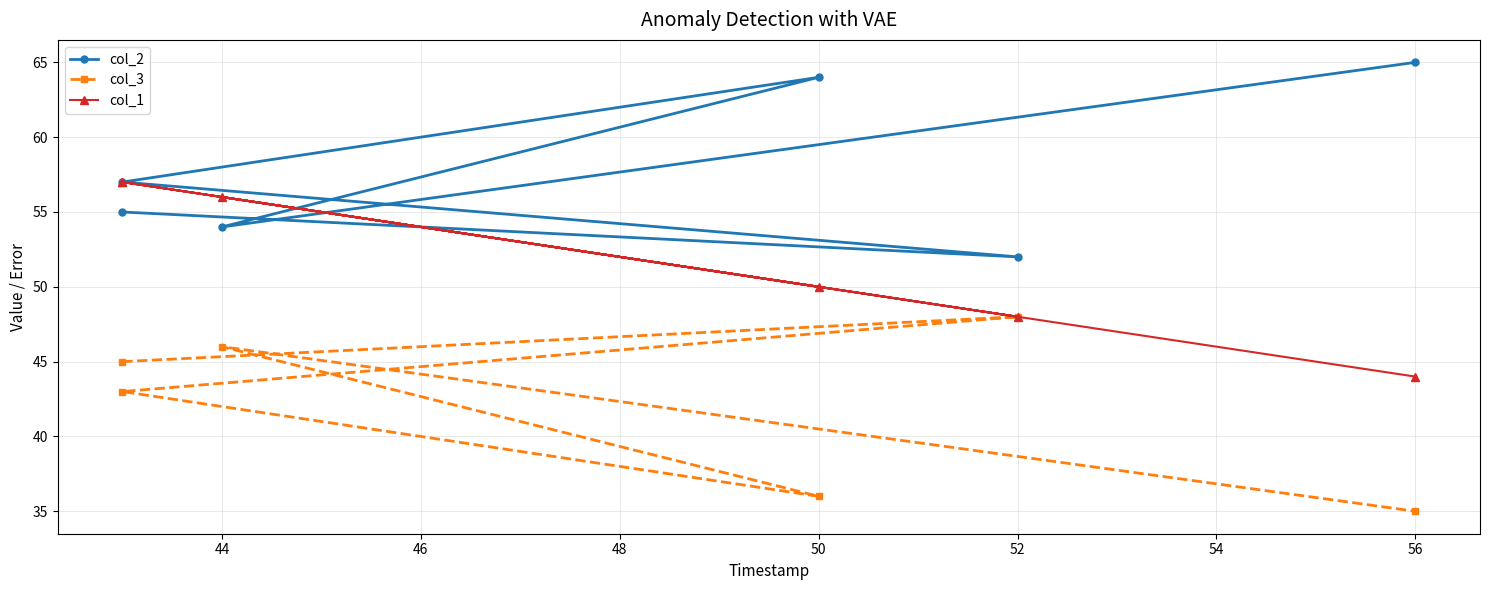

True or false: col_2 and col_3 cross at least once.

False